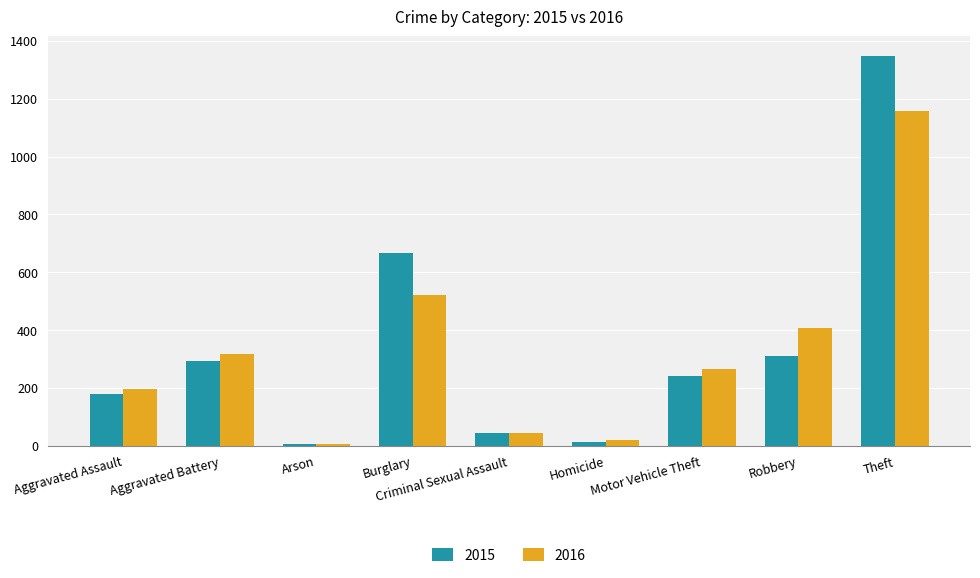

At which label does 2016 first exceed 266?

Aggravated Battery